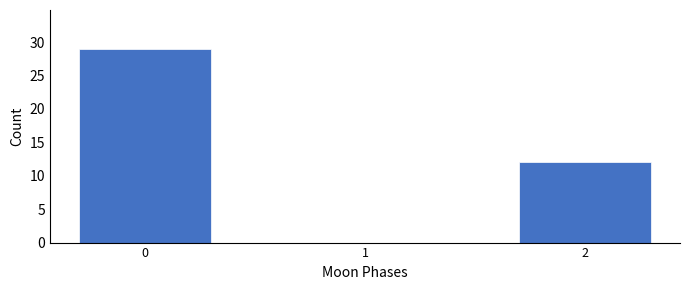

Reading left to right, list all the values displayed in this chart.

0=29	2=12